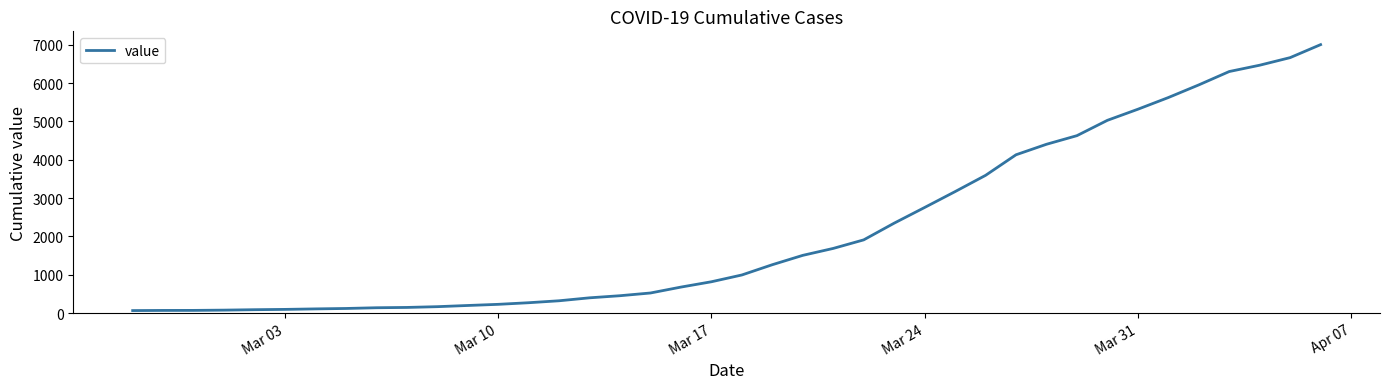

What is the maximum value shown in the chart?

7003